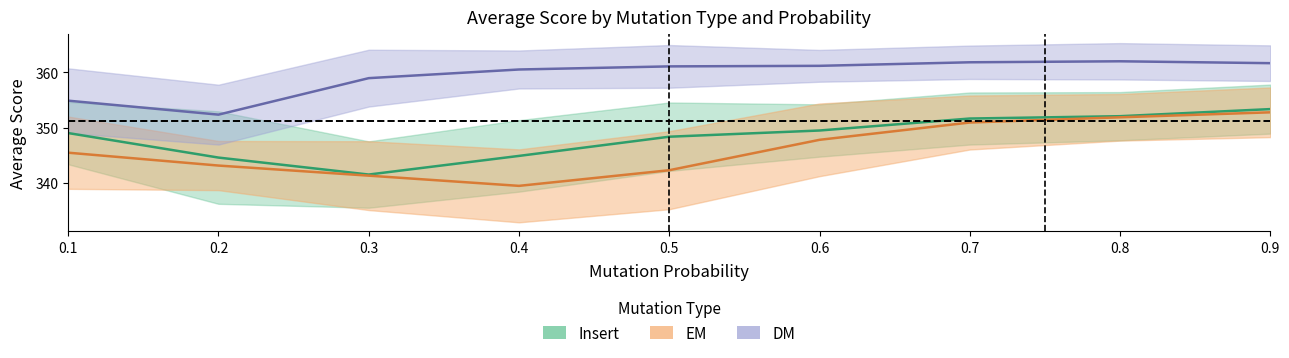

What is the maximum value shown in the chart?

361.9